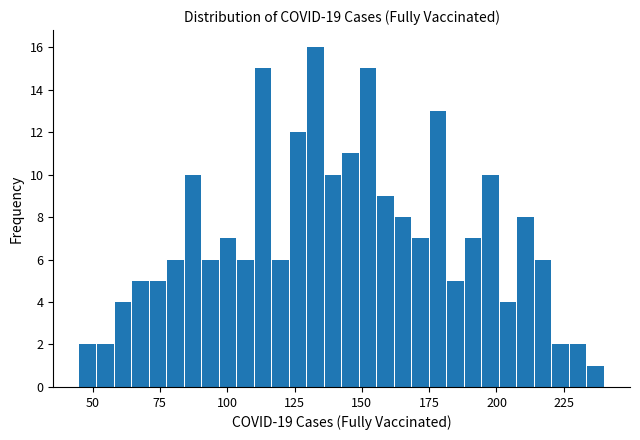

Around what value on the x-axis is the tallest bar? Give the approximate position of its centre, as read against the axis.

135